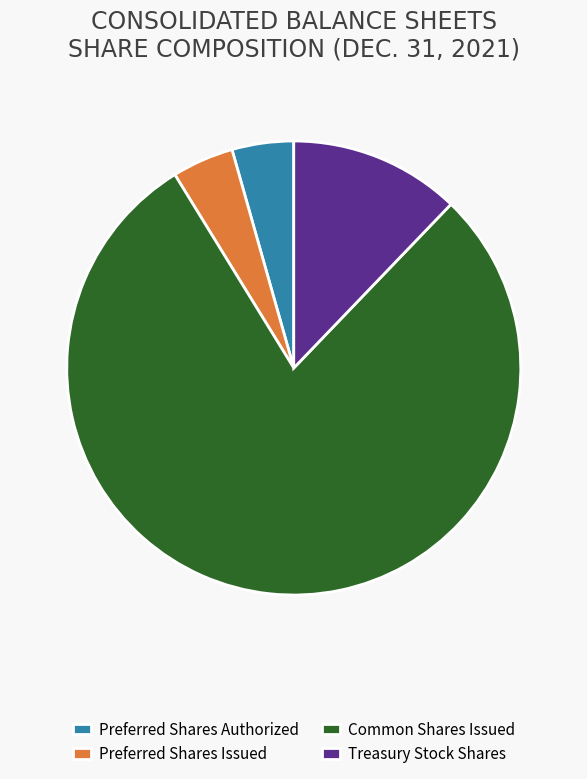

What is the largest slice in the pie chart?

Common Shares Issued